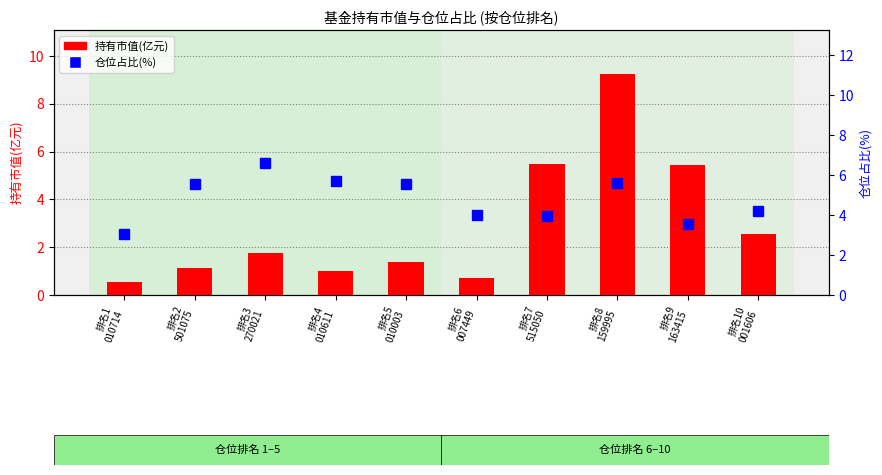

Which label corresponds to the smallest value in the chart?

排名1
010714